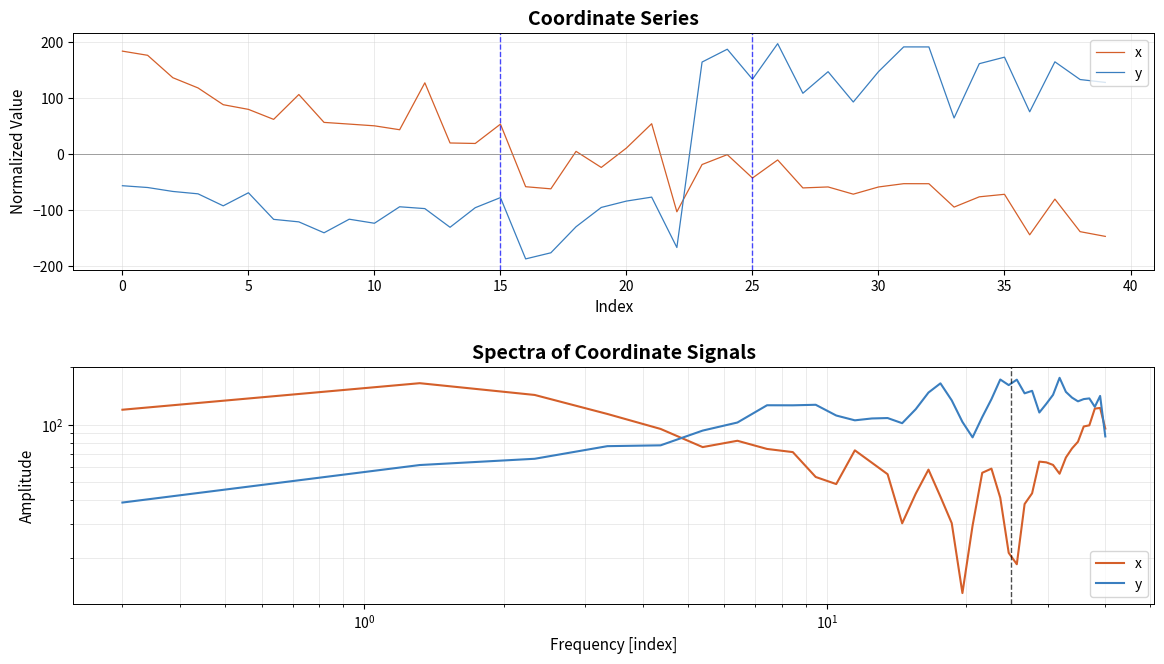

What are all the series names shown in the legend?

x, y